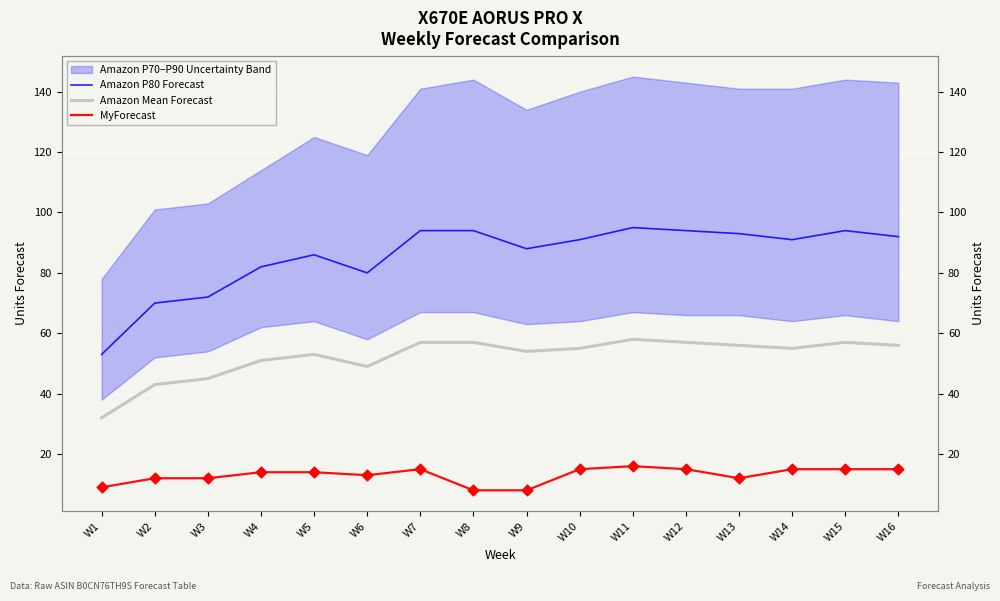

Is the value of Amazon Mean Forecast at W16 greater than the value of Amazon P80 Forecast at W14?

No